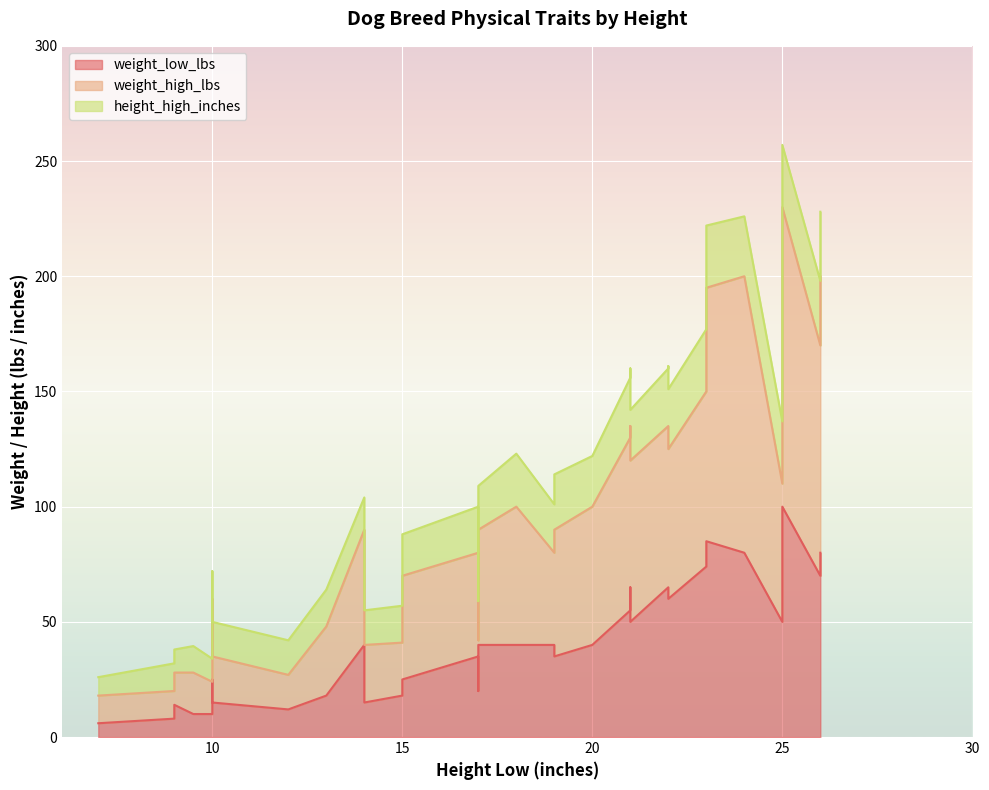

Is it true that weight_high_lbs equals 120.0 at 24?

True